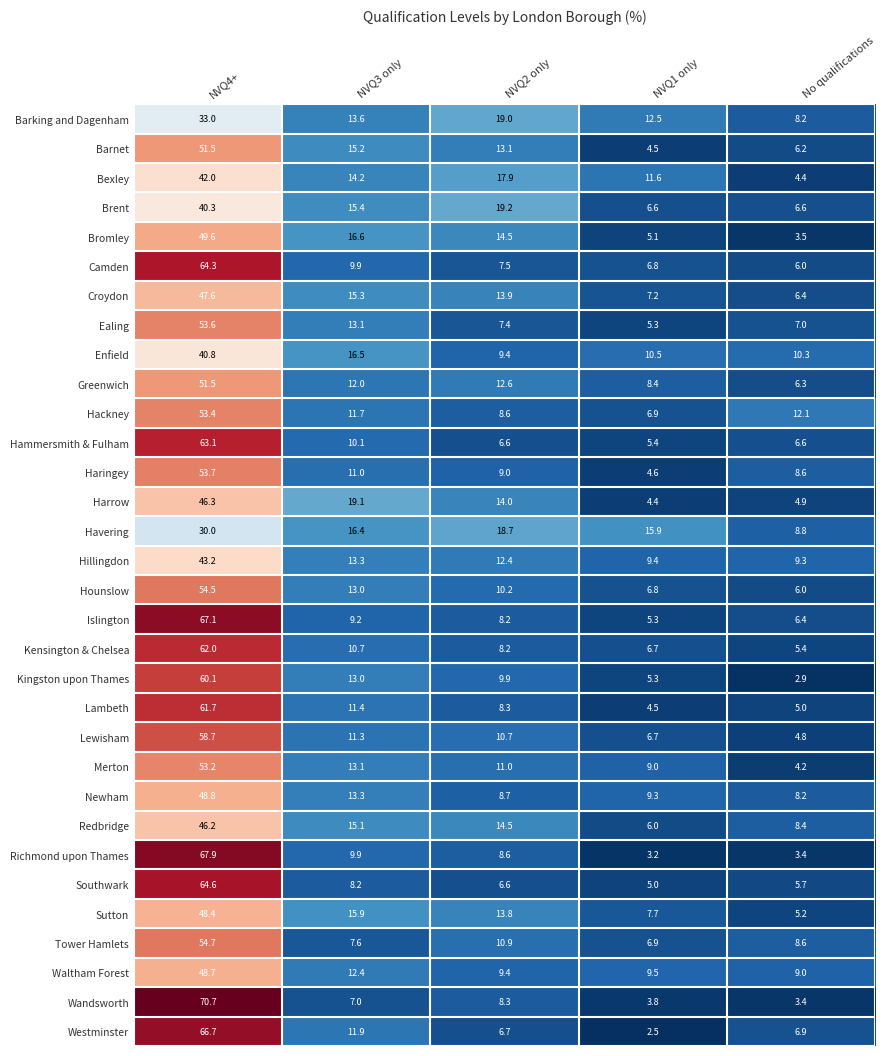

How many categories are shown in the chart?

5